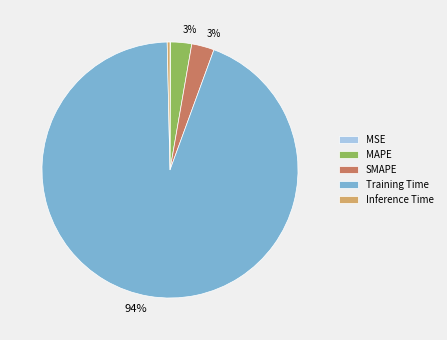

True or false: Training Time accounts for 99% of the total.

False